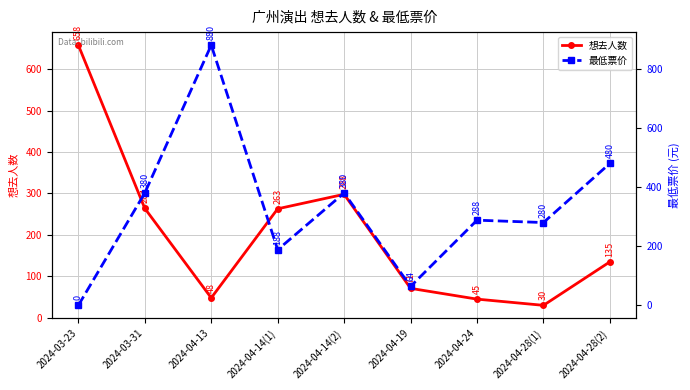

After their last crossing, which series has the higher values: 最低票价 or 想去人数?

最低票价